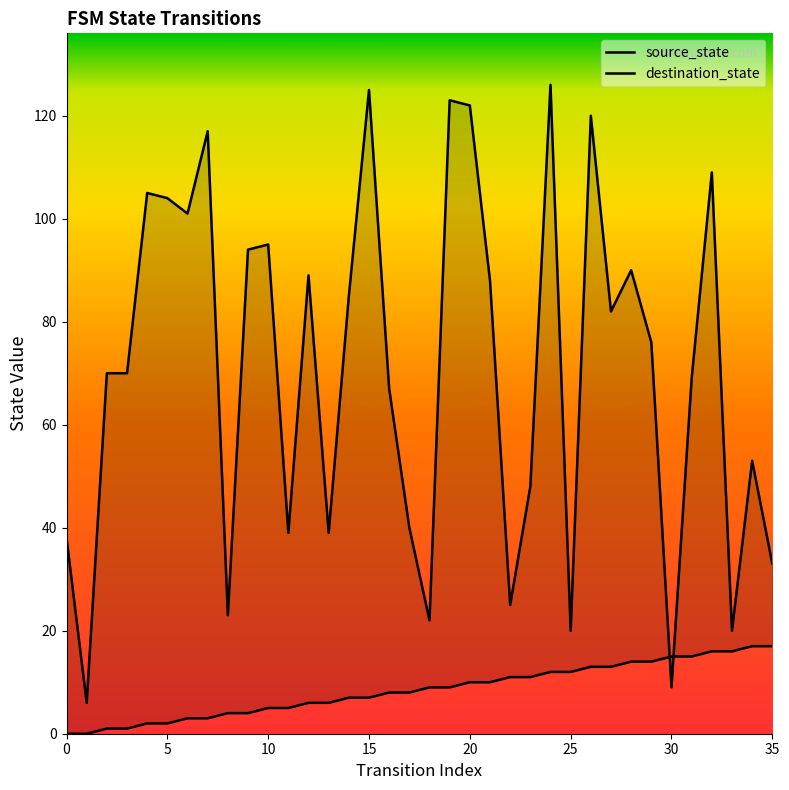

How many data points in source_state are above 9?

16